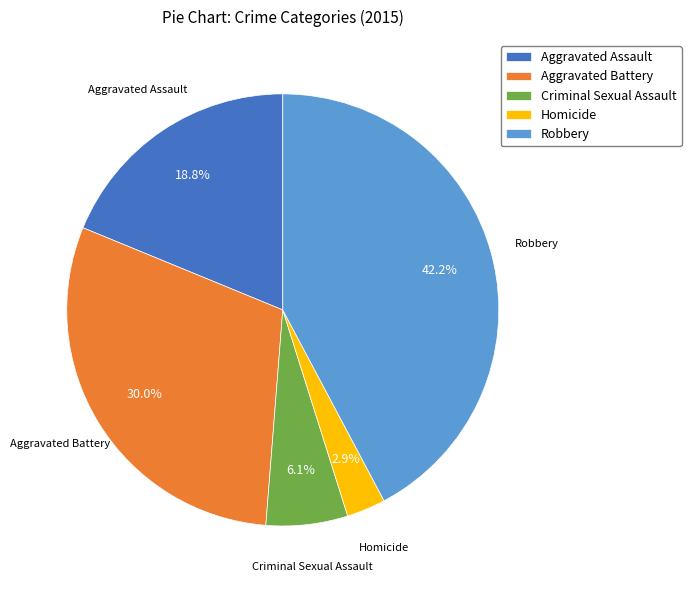

Does any single category account for the majority?

No